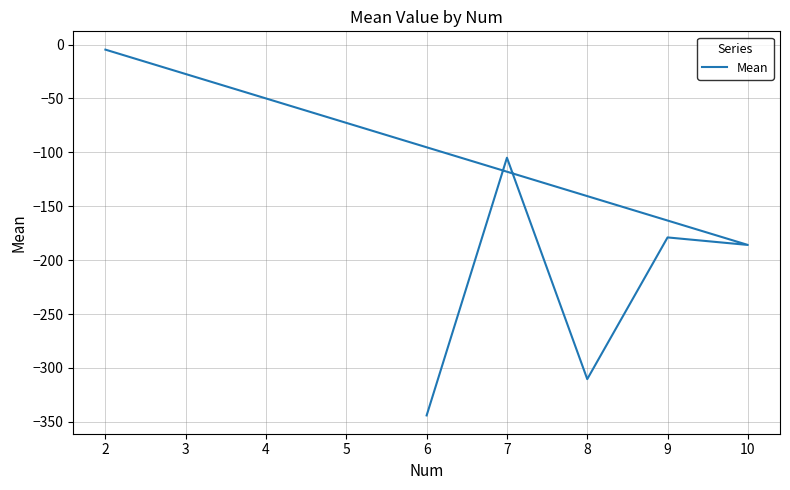

The chart shows a value of -91.2 at 8. True or false?

False